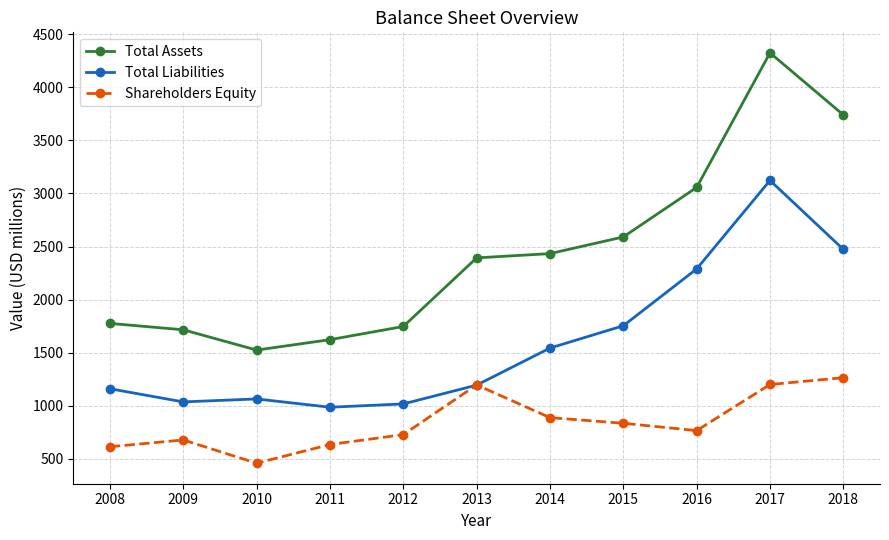

What are all the series names shown in the legend?

Total Assets, Total Liabilities, Shareholders Equity